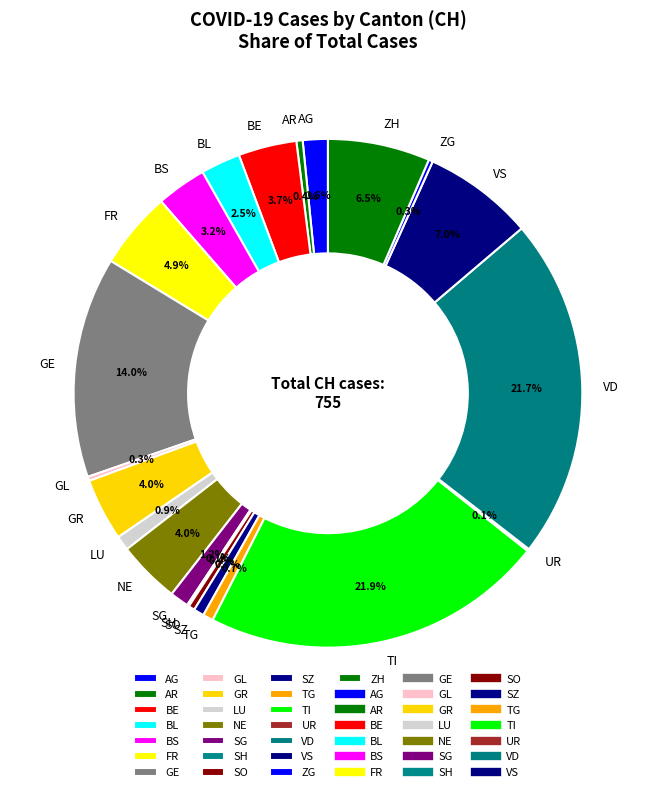

Do BE and VS together represent more than half of the pie?

No